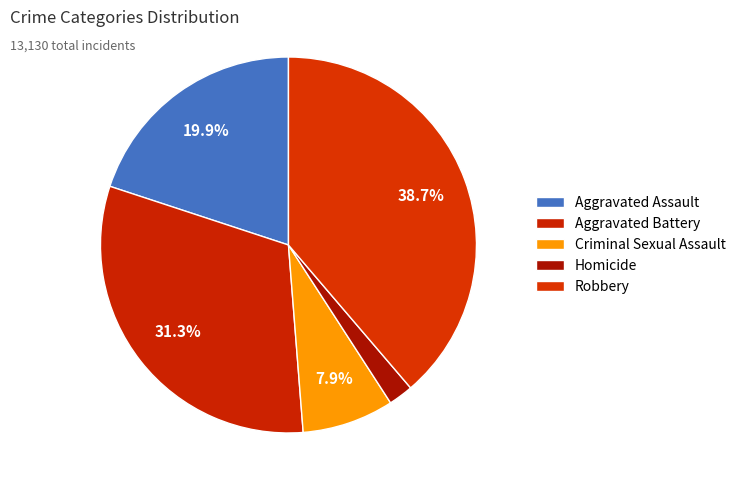

Count the number of slices in the pie.

5